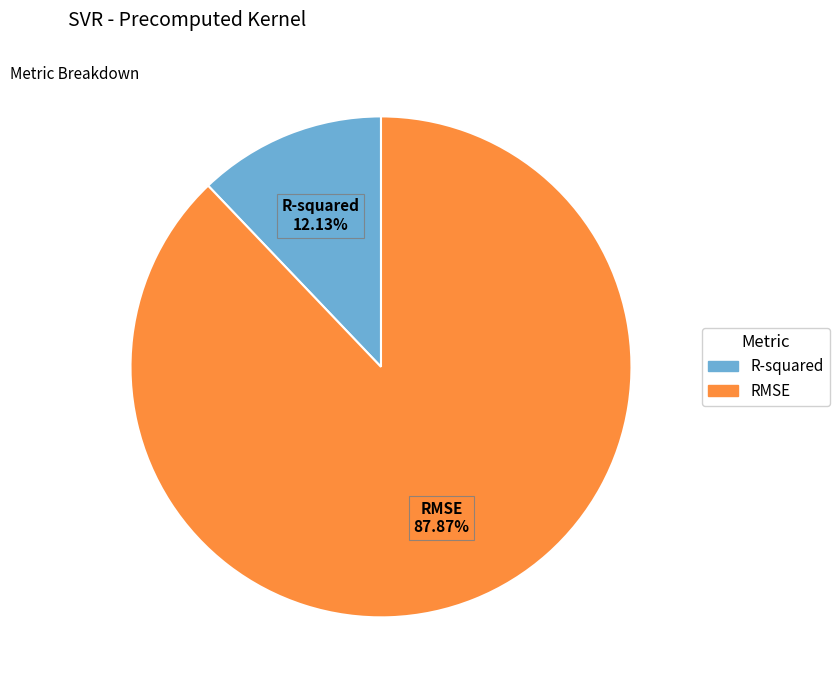

Is it true that R-squared is 22% of the pie?

False